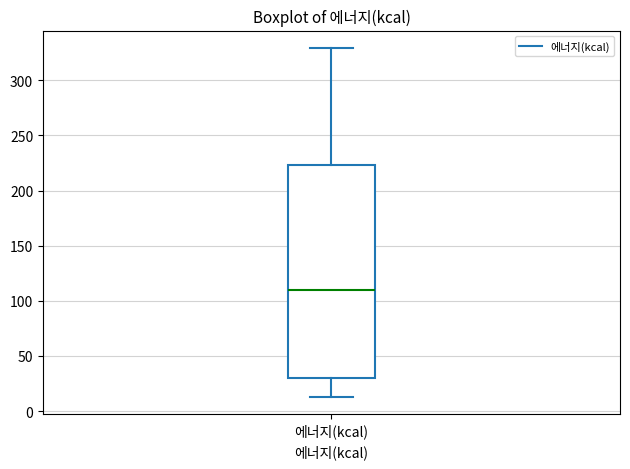

Read this box plot against the y-axis: the position of the median line, the range covered by the box, and the ends of both whiskers. The values are not printed on the chart, so give them approximately, as read against the axis.

median 110, box 30 to 225, whiskers 15 to 330